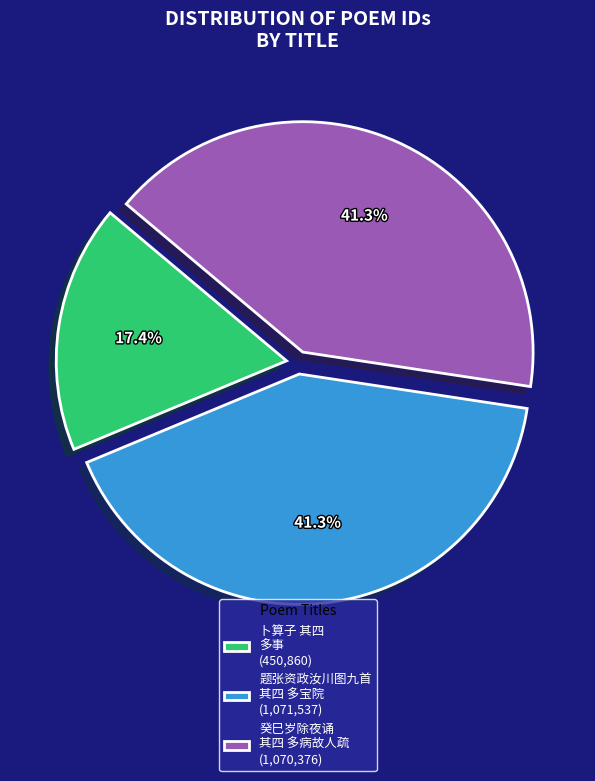

Is the sum of 卜算子 其四 多事 (450,860) and 题张资政汝川图九首 其四 多宝院 (1,071,537) greater than half?

Yes